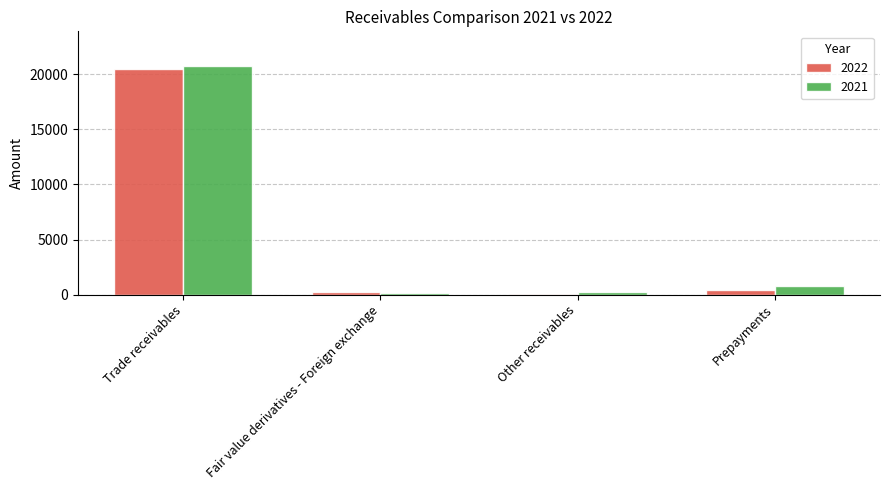

The 2022 series shows 20520 at Trade receivables. True or false?

True